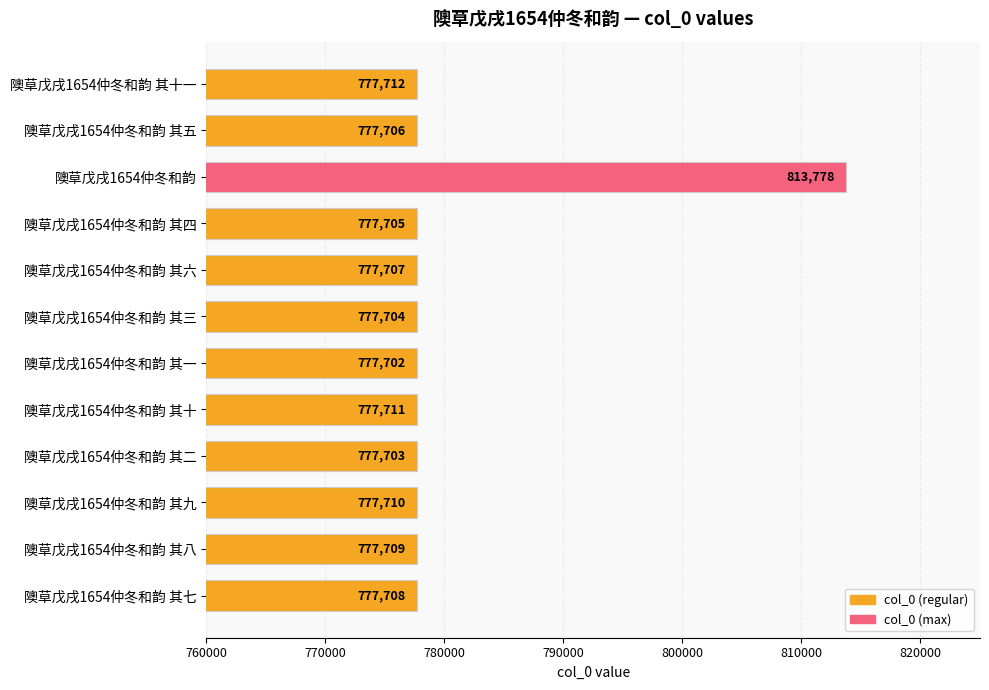

At which category does the chart reach its peak across all series?

隩草戊戌1654仲冬和韵